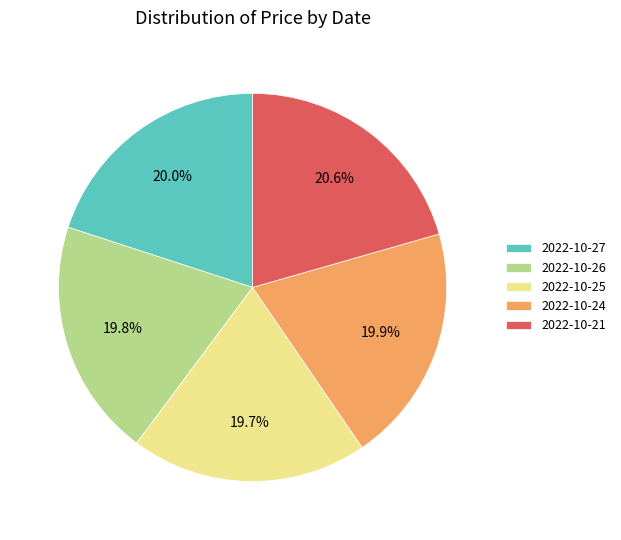

What is the ratio of the value at 2022-10-21 to the value at 2022-10-26?

1.0